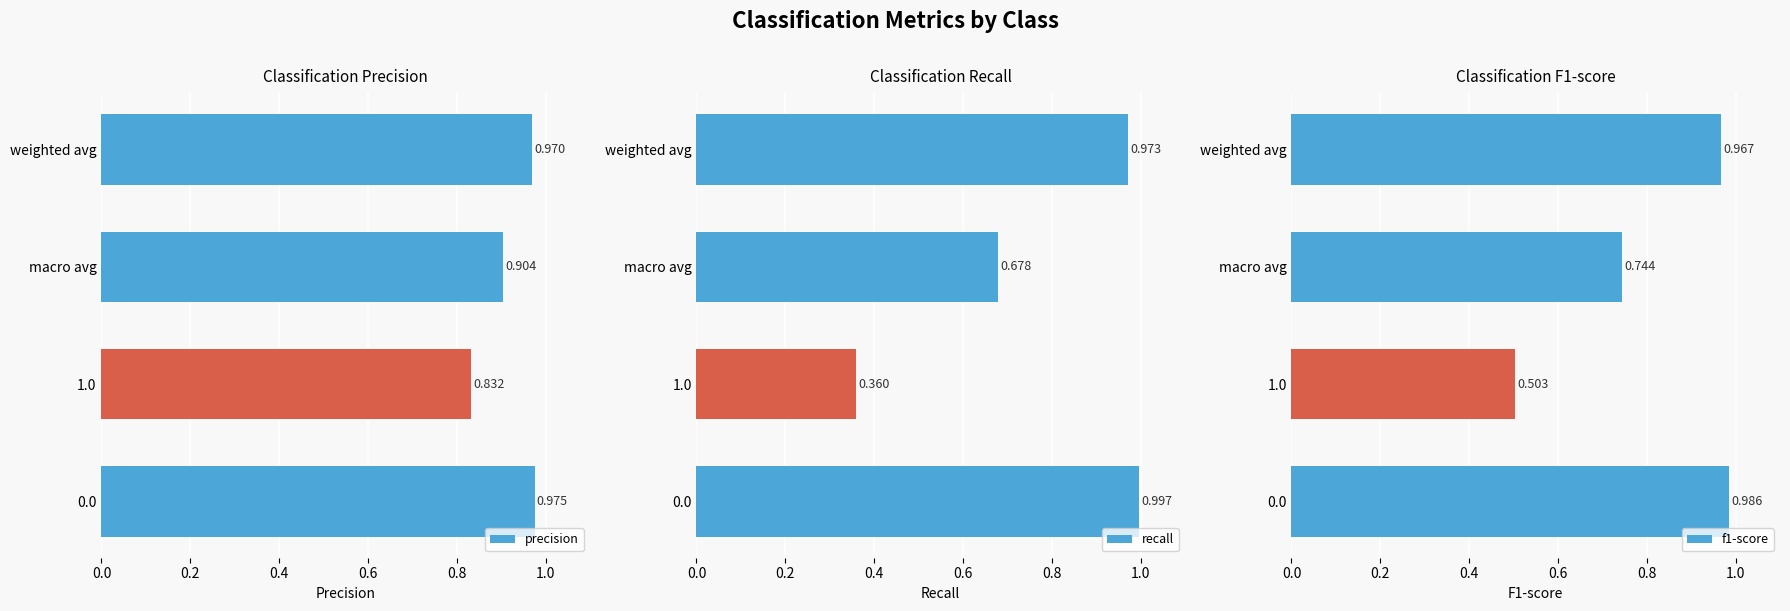

Reading left to right, list all the values displayed in this chart.

precision: 1.0	0.8	0.9	1.0
recall: 1.0	0.4	0.7	1.0
f1-score: 1.0	0.5	0.7	1.0